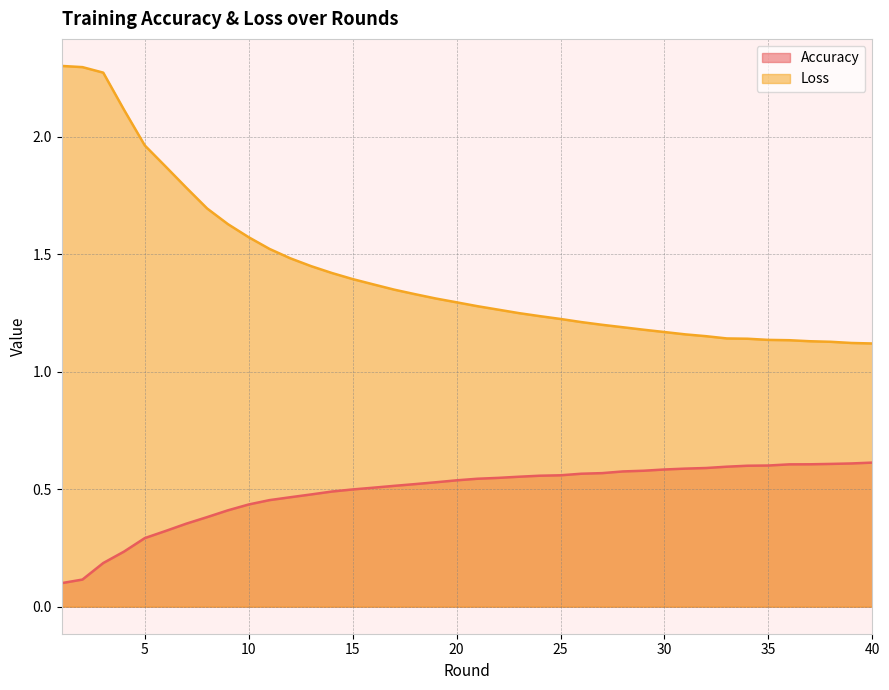

Which has a higher value, 1 or 2?

2